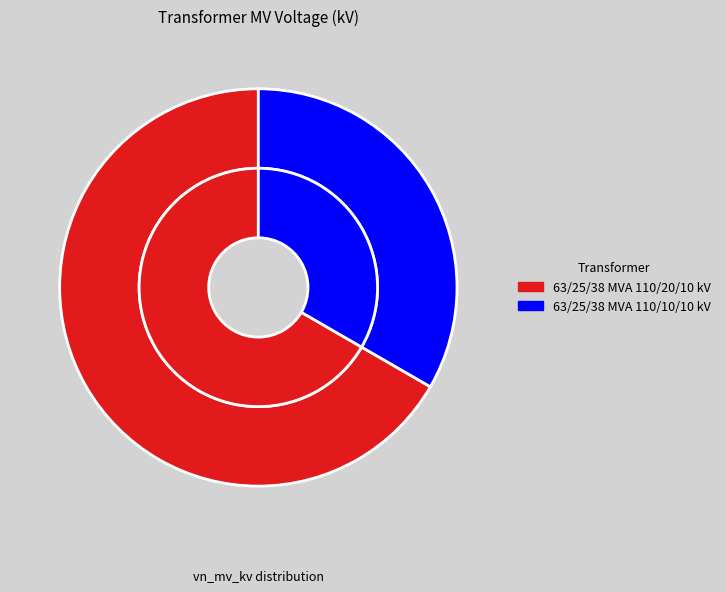

What is the change in value from 63/25/38 MVA 110/20/10 kV to 63/25/38 MVA 110/10/10 kV?

-10